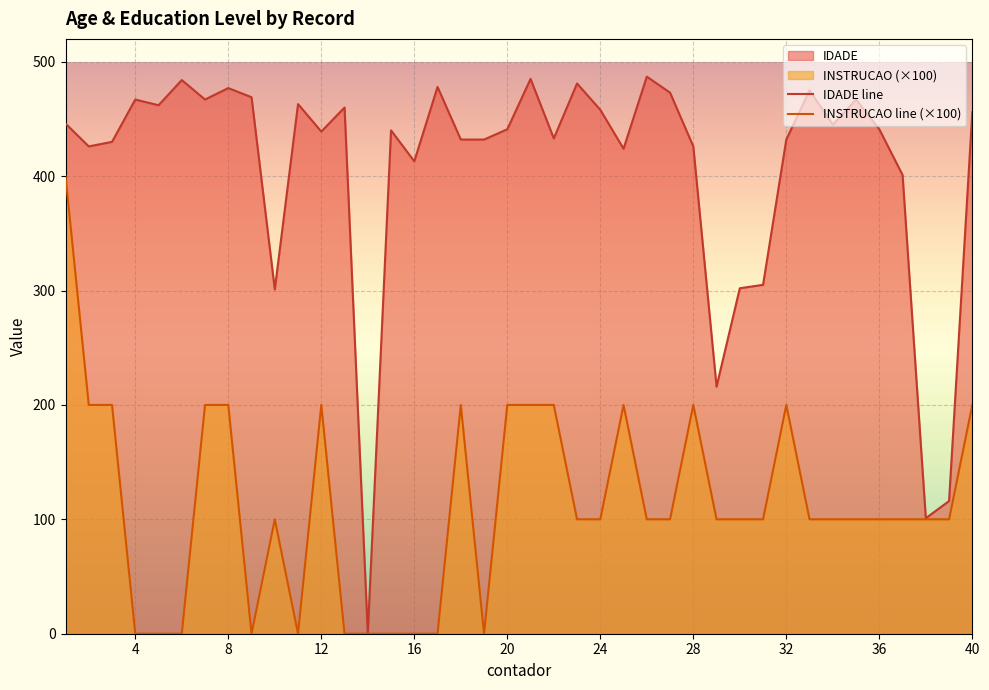

Does the chart display data point markers on the line(s)?

No